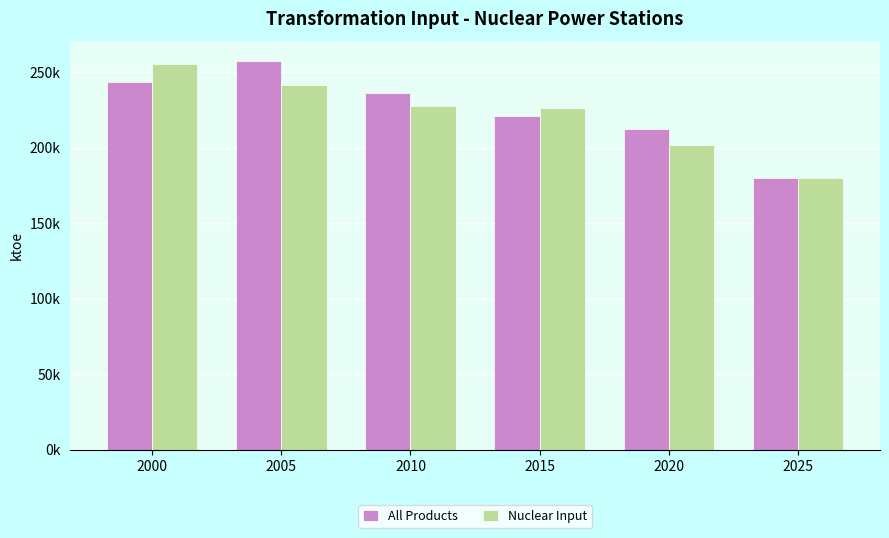

Is it true that All Products equals 221202.2 at 2015?

True